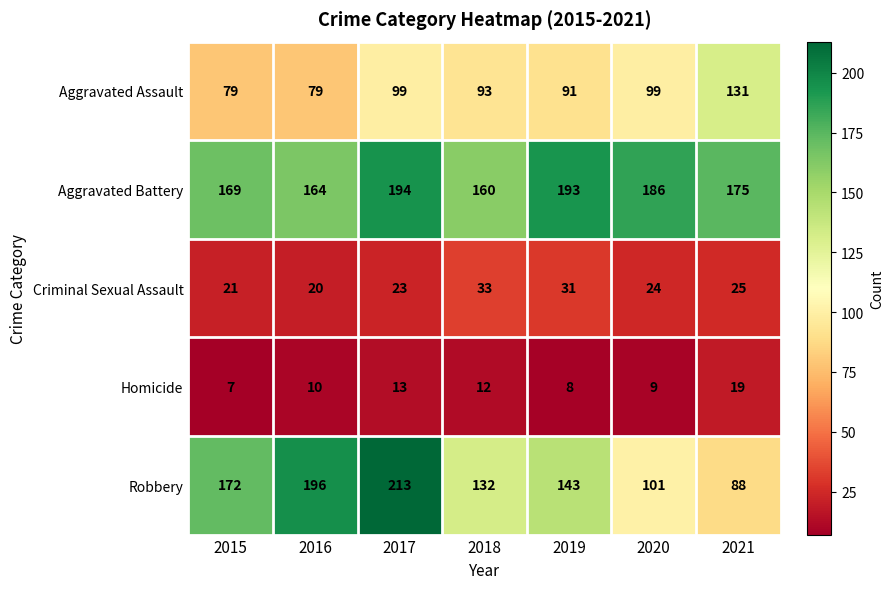

At how many categories does at least one series exceed 130?

7